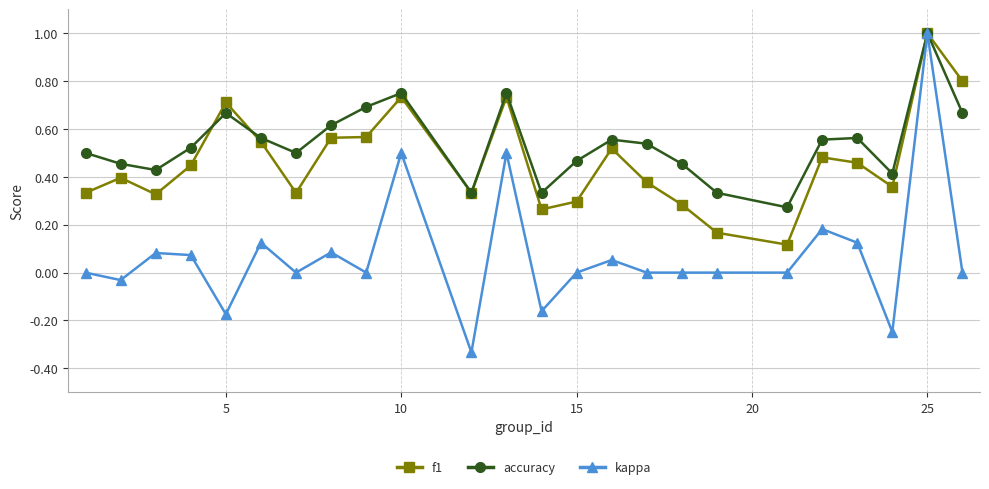

Does the chart have visible grid lines?

Yes